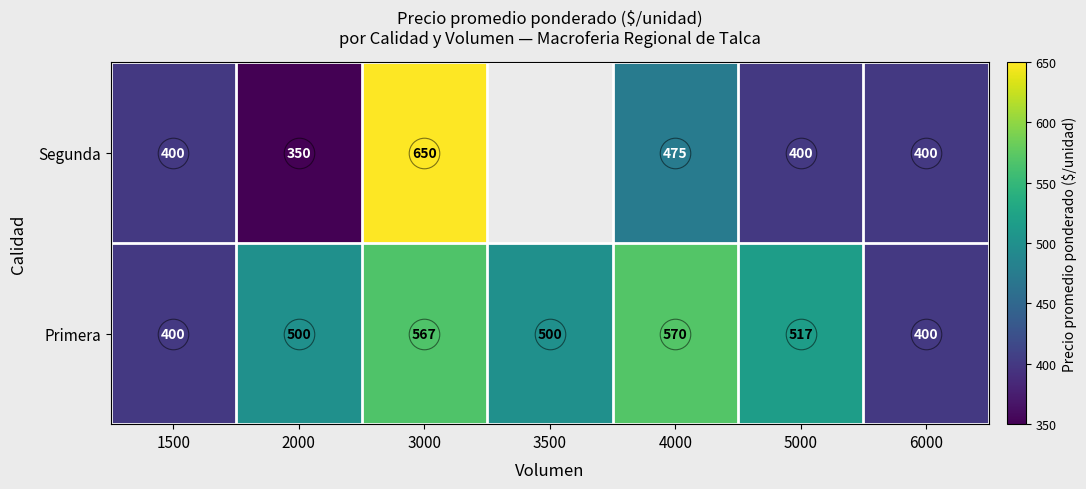

True or false: Primera has a value of 657.6 at 3500.

False